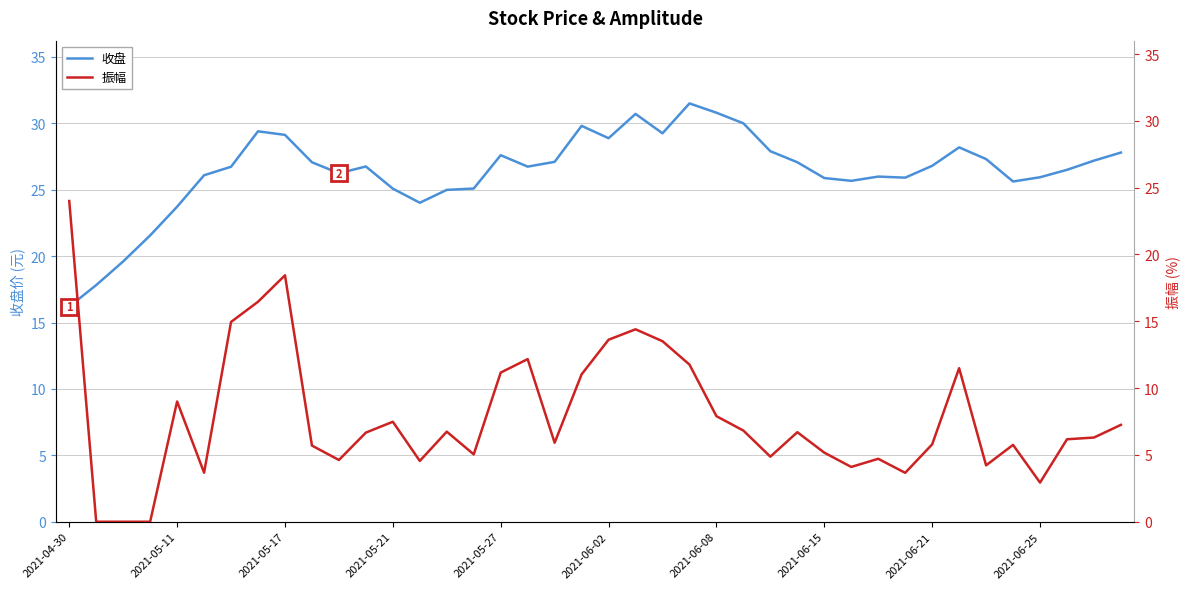

Is it true that 收盘 equals 25.0 at 14?

True